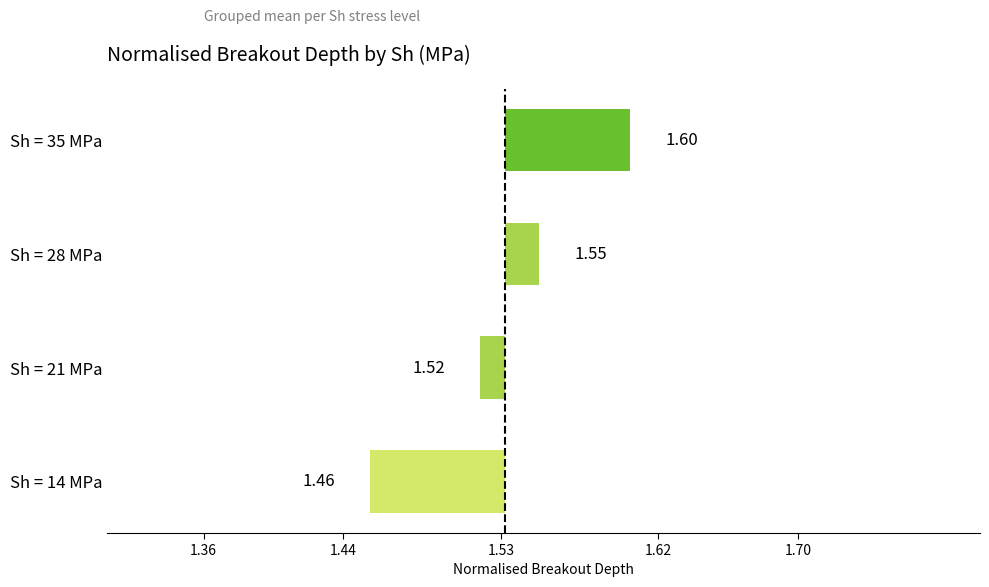

What is the difference between the maximum and second lowest values?

0.1